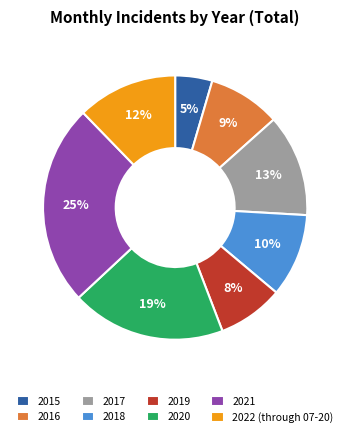

How many segments does this pie chart have?

8